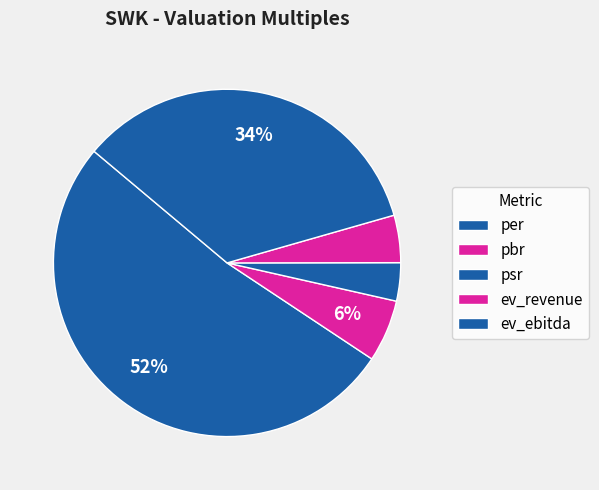

To the nearest percent, what is the average slice percentage?

20%